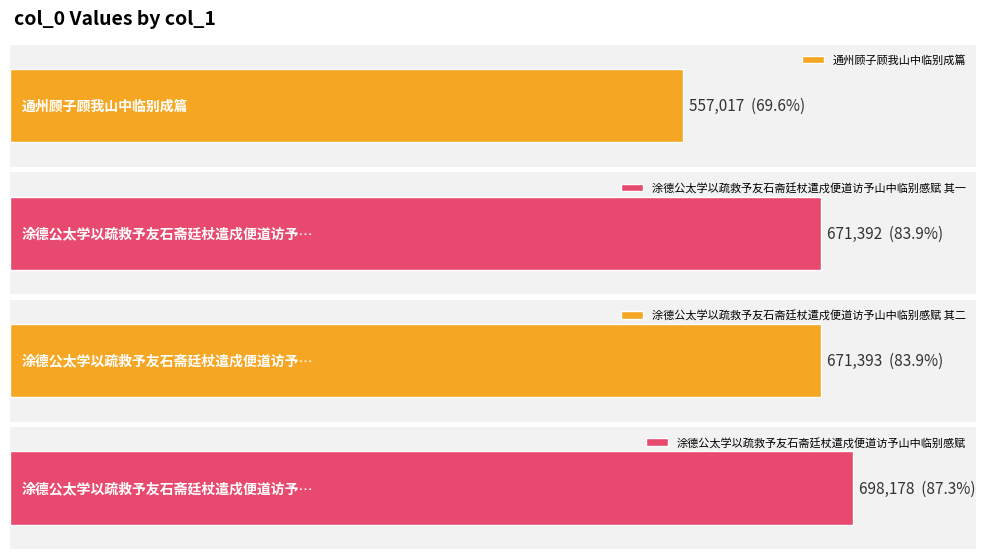

The value at 涂德公太学以疏救予友石斋廷杖遣戍便道访予山中临别感赋 其一 is 1195128. True or false?

False